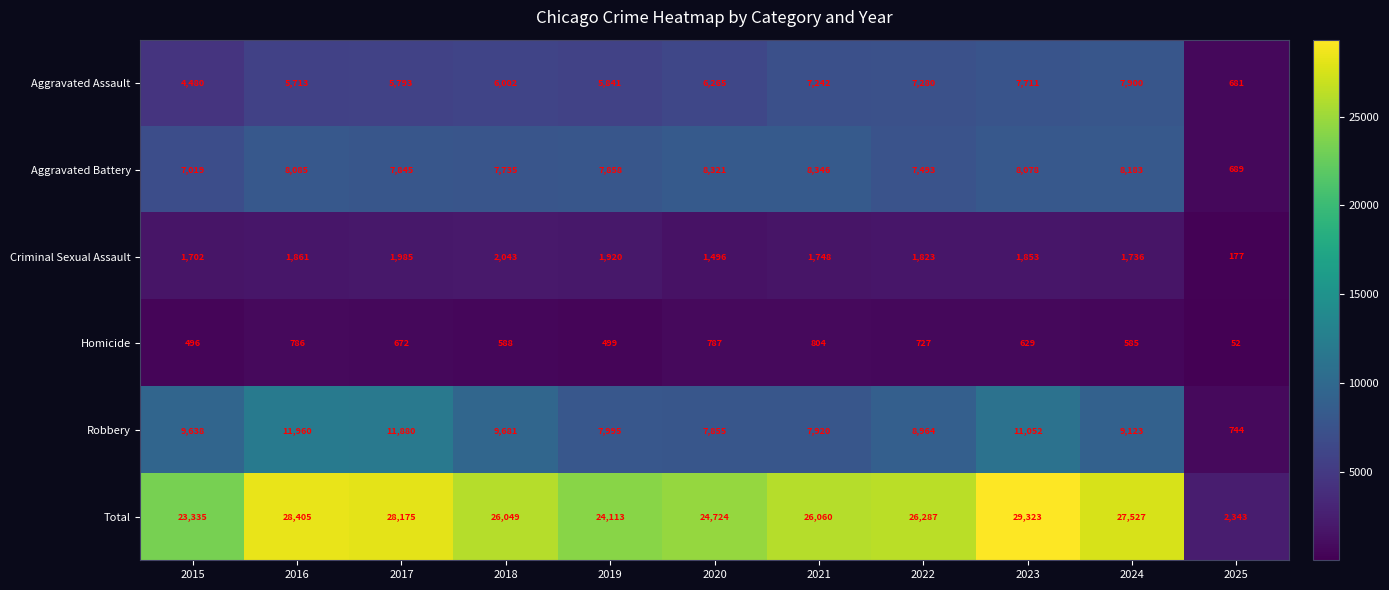

What is the average value of the Robbery series?

8801